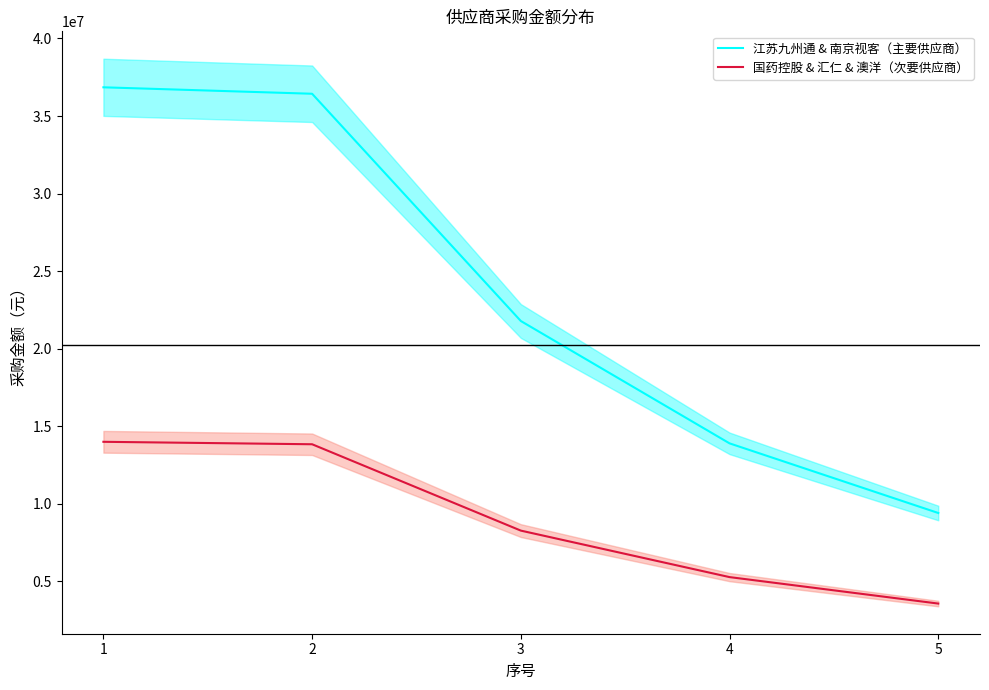

What is the sum of all 国药控股 & 汇仁 & 澳洋（次要供应商） values?

44988015.3